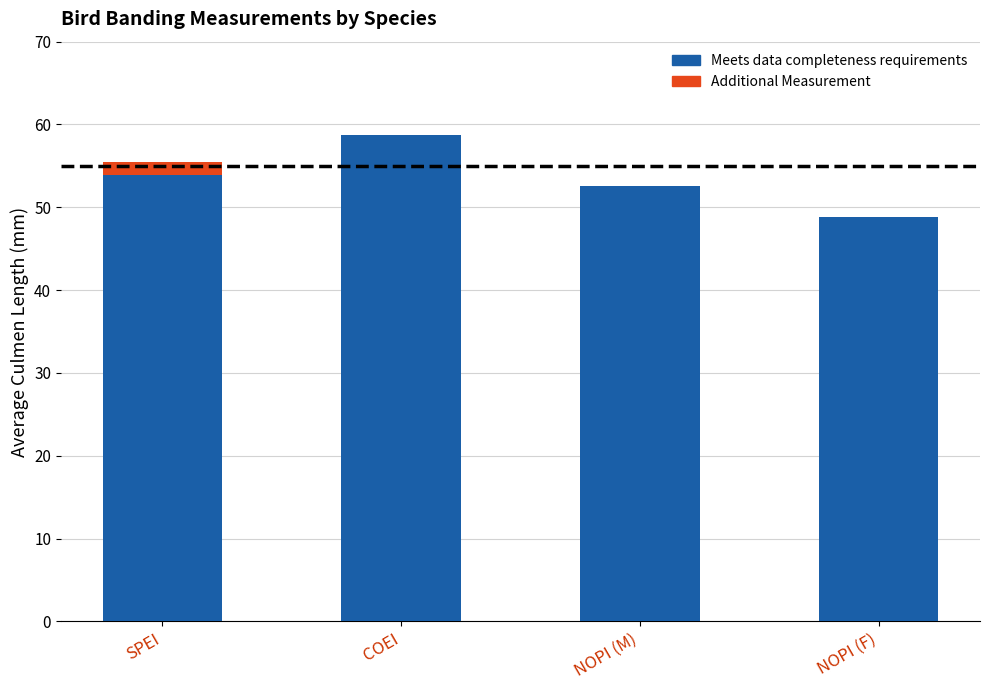

Does the chart contain stacked bars?

Yes